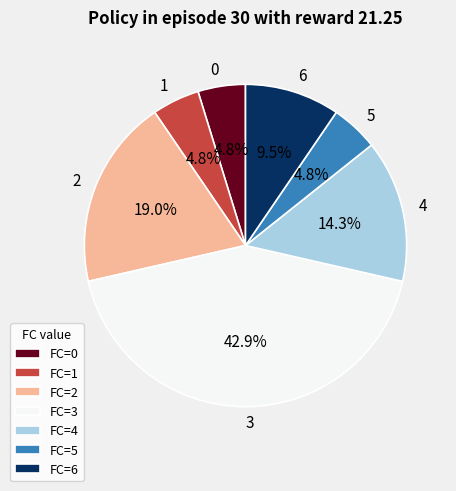

To the nearest percent, what is the difference between the largest and smallest slice percentages?

38%